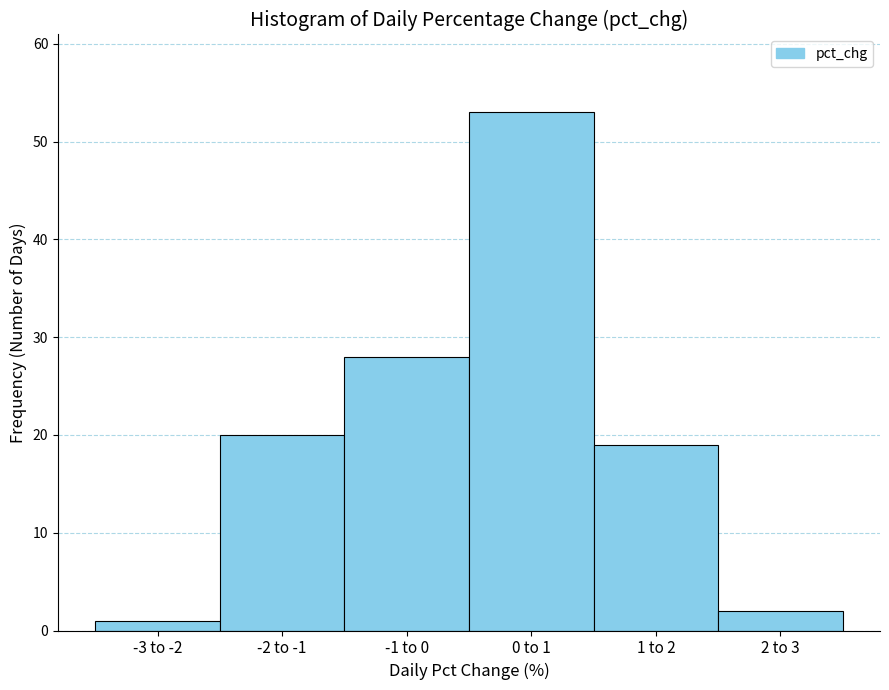

Reading left to right, extract all data points from this chart.

-3 to -2=1	-2 to -1=20	-1 to 0=28	0 to 1=53	1 to 2=19	2 to 3=2